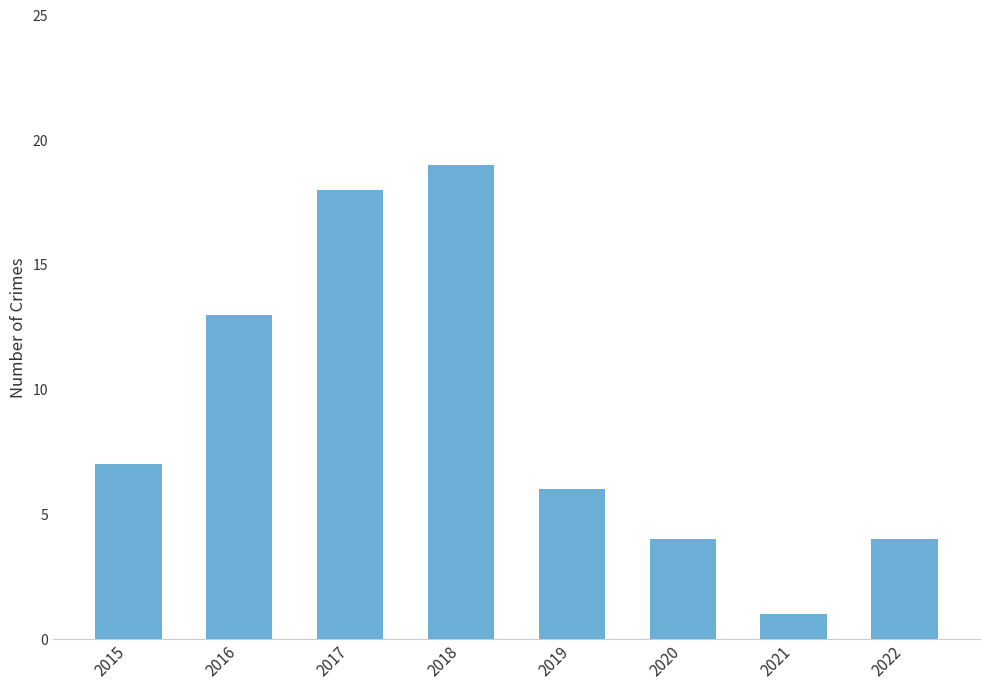

Reading left to right, list all the values displayed in this chart.

7	13	18	19	6	4	1	4